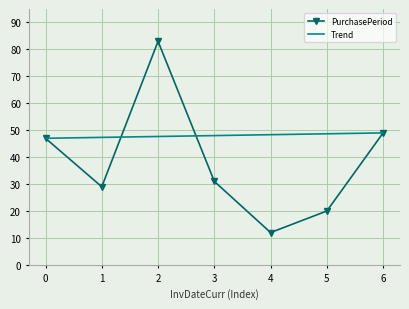

How many values exceed 31?

3